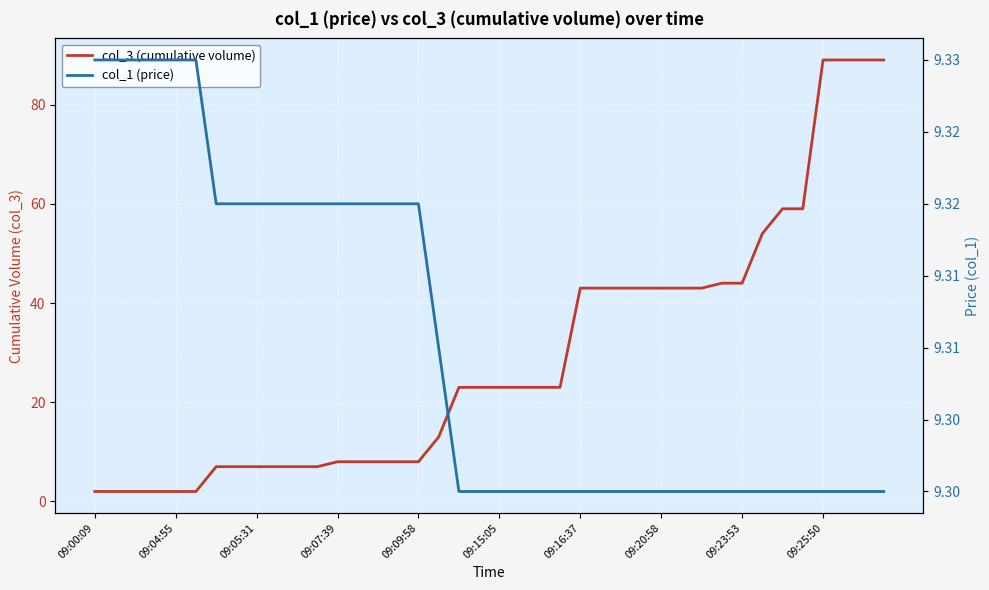

Which series has the largest range (max minus min)?

col_3 (cumulative volume)